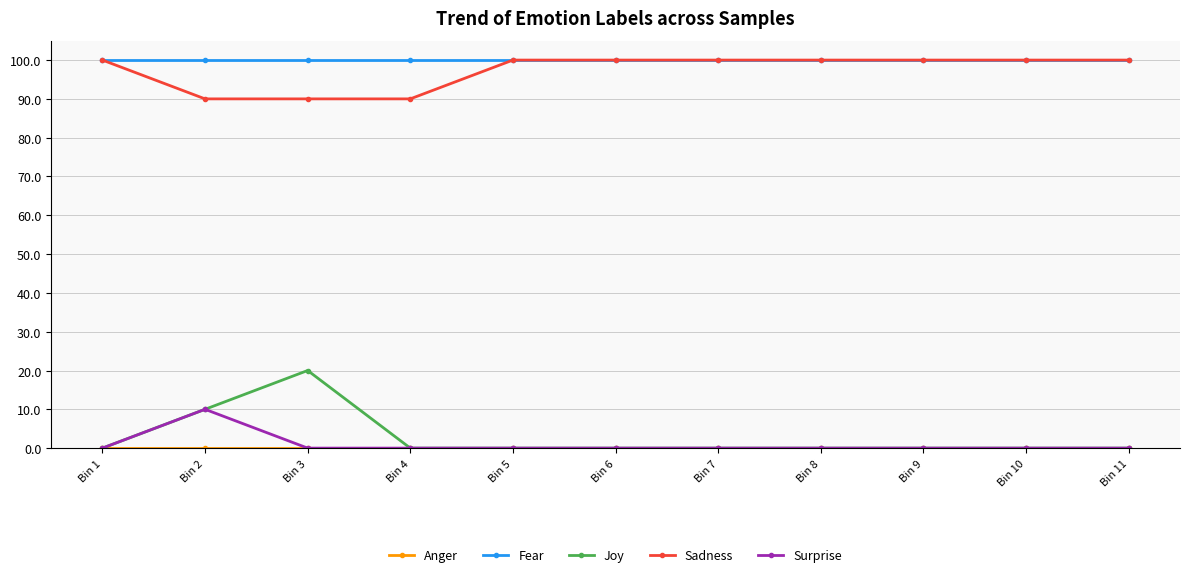

True or false: Joy and Sadness intersect in this chart.

False